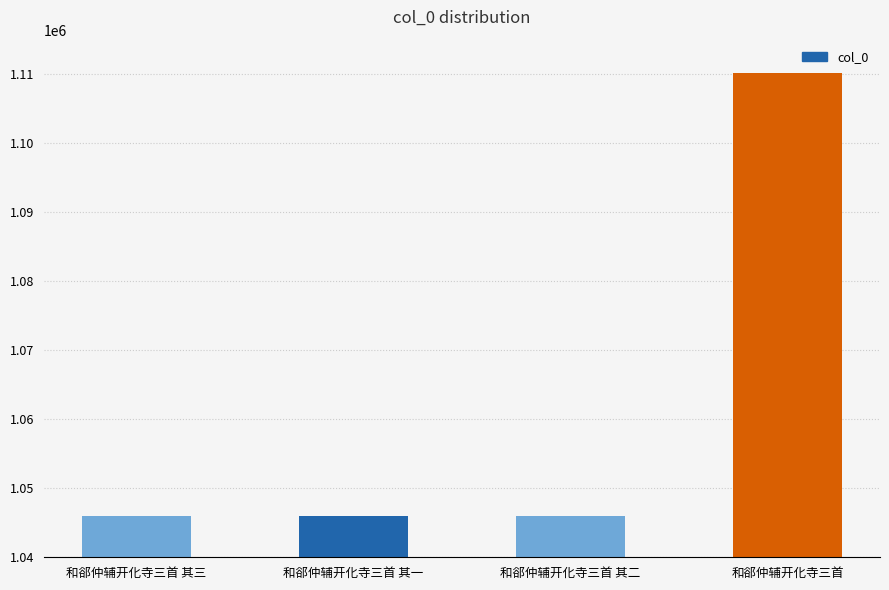

How many values are below 1045969?

2